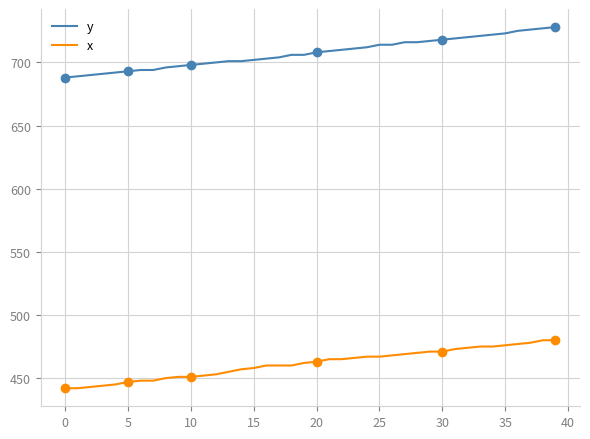

The y series shows 1068 at 22. True or false?

False